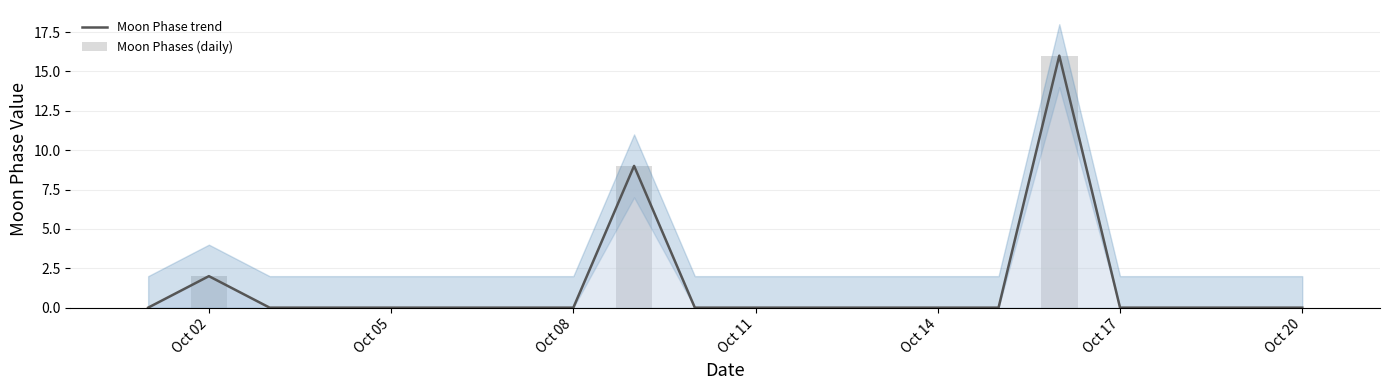

List the series in order of their peak value, highest first.

Moon Phase trend, Moon Phases (daily)